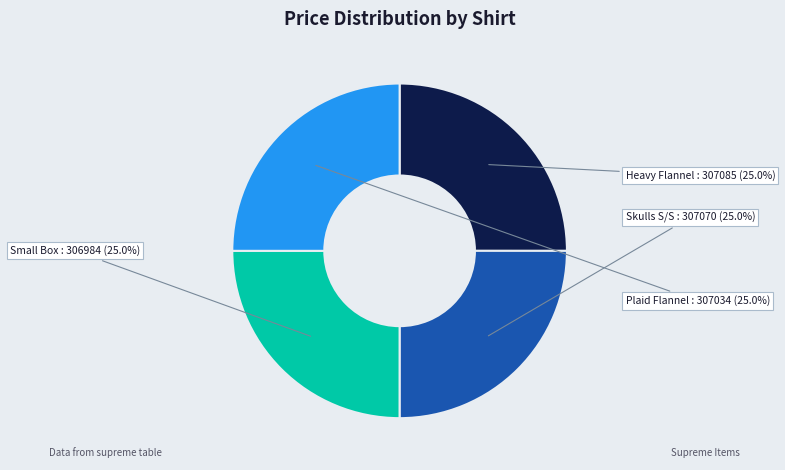

Is there any slice that represents more than half of the pie?

No